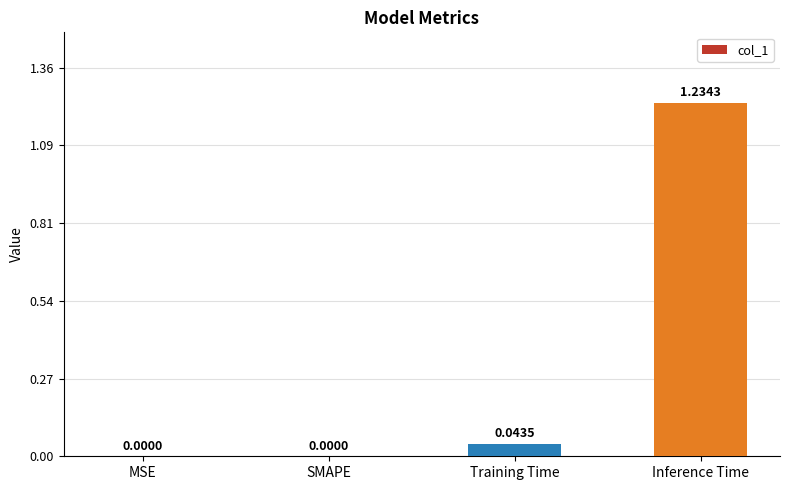

How many values are above zero?

2